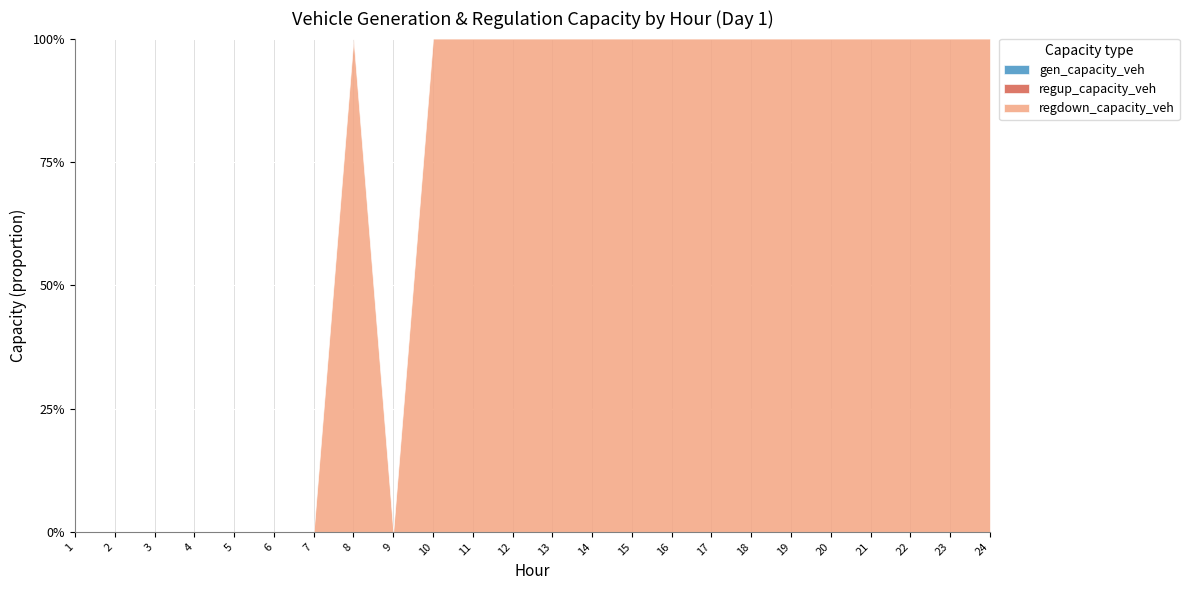

How many distinct data groups are displayed?

3